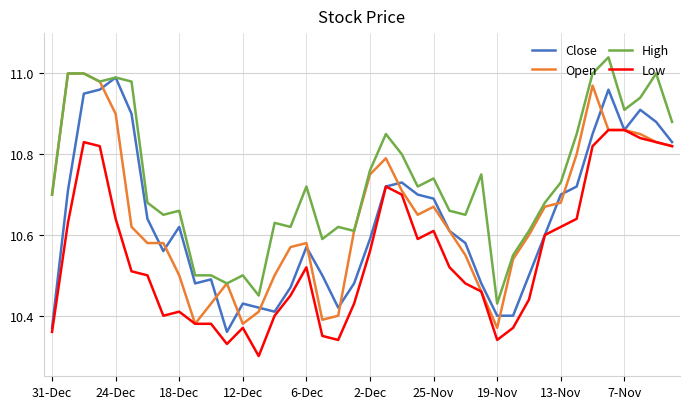

Which series has the largest total across all categories?

High